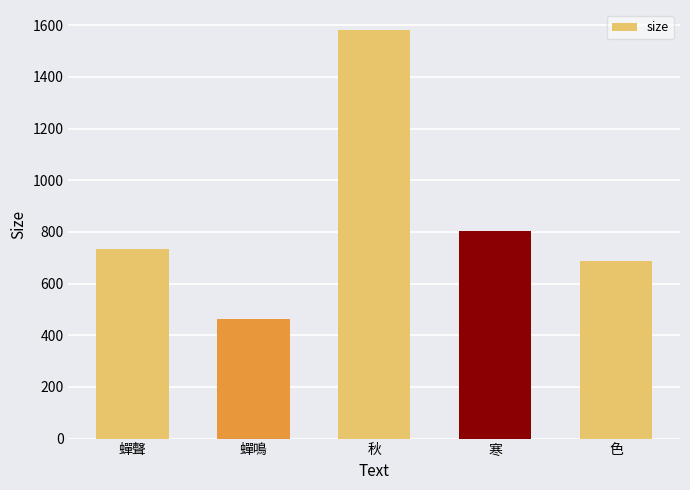

What is the greatest value displayed?

1580